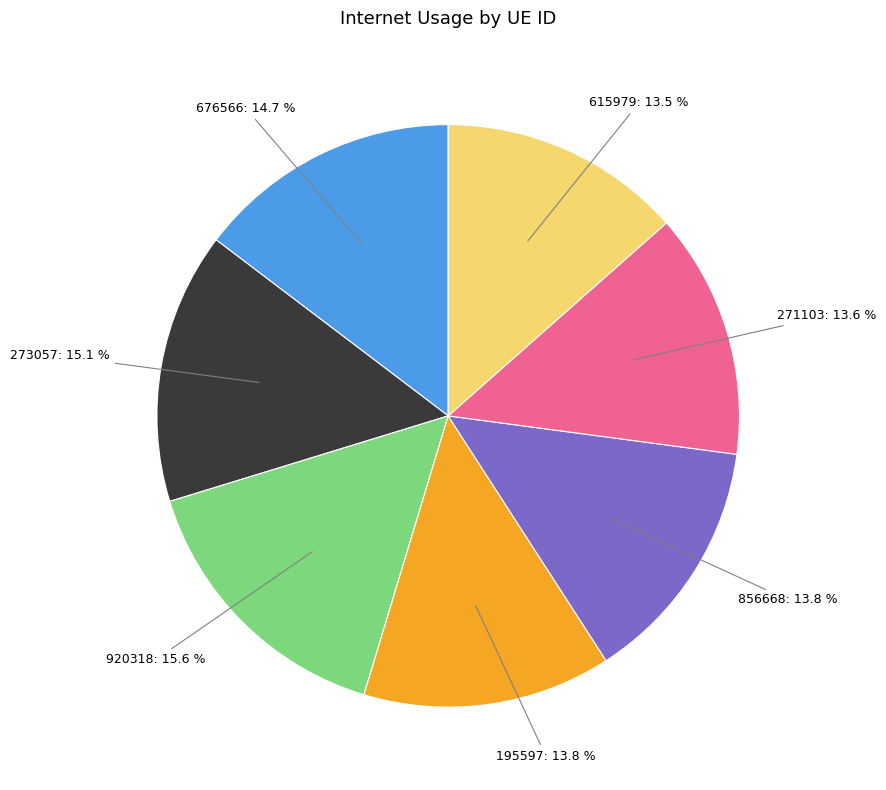

Does any single category account for the majority?

No